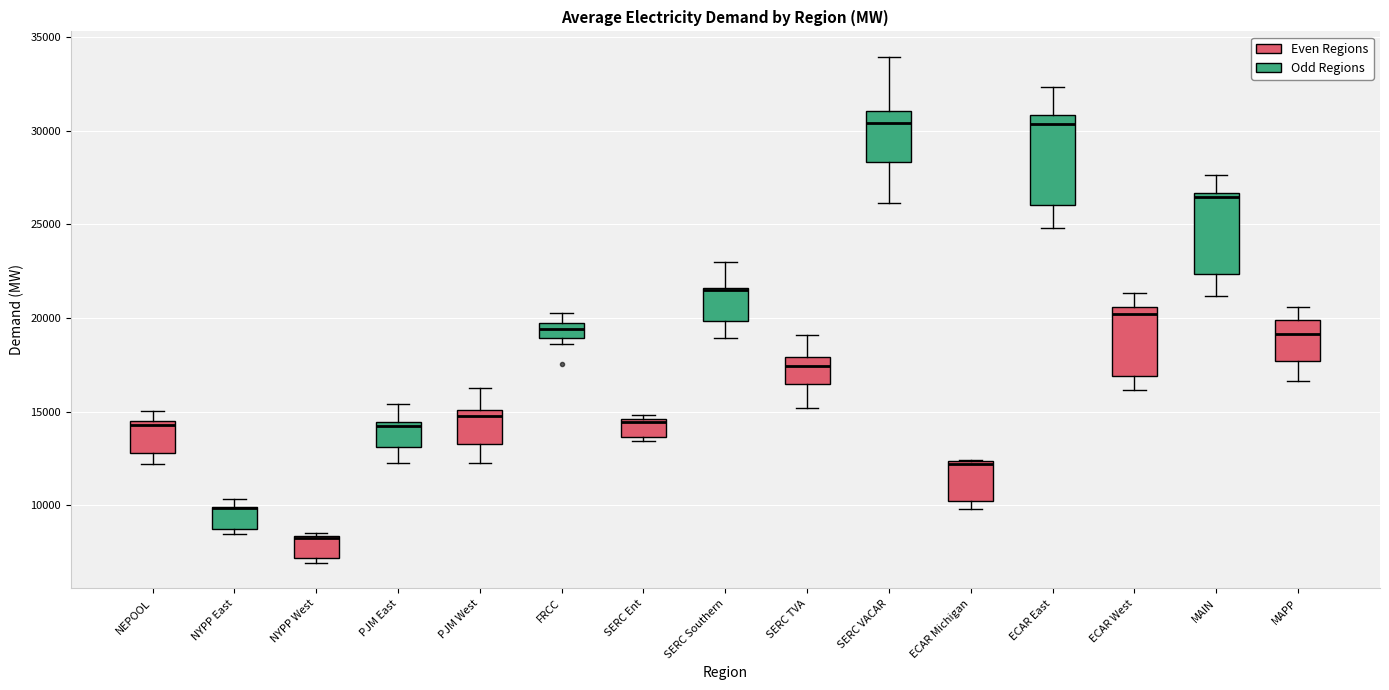

Reading left to right, transcribe this box plot: for each box, give where its median line is, the range the box spans, and where its two whiskers end, as read against the y-axis. The values are not printed on the chart, so give them approximately, as read against the axis.

NEPOOL: median 14500 (just below the box's upper edge), box 13000 to 14500, whiskers 12000 to 15000
NYPP East: median 10000 (drawn on the box's upper edge), box 8500 to 10000, whiskers 8500 (just below the box's lower edge) to 10500
NYPP West: median 8000 (drawn on the box's upper edge), box 7000 to 8500, whiskers 7000 (just below the box's lower edge) to 8500 (just above the box's upper edge)
PJM East: median 14000, box 13000 to 14500, whiskers 12000 to 15500
PJM West: median 15000 (just below the box's upper edge), box 13500 to 15000, whiskers 12500 to 16000
FRCC: median 19500 (inside the box), box 19000 to 19500, whiskers 18500 to 20000
SERC Ent: median 14500 (just below the box's upper edge), box 13500 to 14500, whiskers 13500 (just below the box's lower edge) to 15000
SERC Southern: median 21500, box 20000 to 21500, whiskers 19000 to 23000
SERC TVA: median 17500, box 16500 to 18000, whiskers 15000 to 19000
SERC VACAR: median 30500, box 28500 to 31000, whiskers 26000 to 34000
ECAR Michigan: median 12000, box 10000 to 12500, whiskers 10000 (just below the box's lower edge) to 12500
ECAR East: median 30500, box 26000 to 31000, whiskers 25000 to 32500
ECAR West: median 20000, box 17000 to 20500, whiskers 16000 to 21500
MAIN: median 26500 (just below the box's upper edge), box 22500 to 26500, whiskers 21000 to 27500
MAPP: median 19000, box 17500 to 20000, whiskers 16500 to 20500